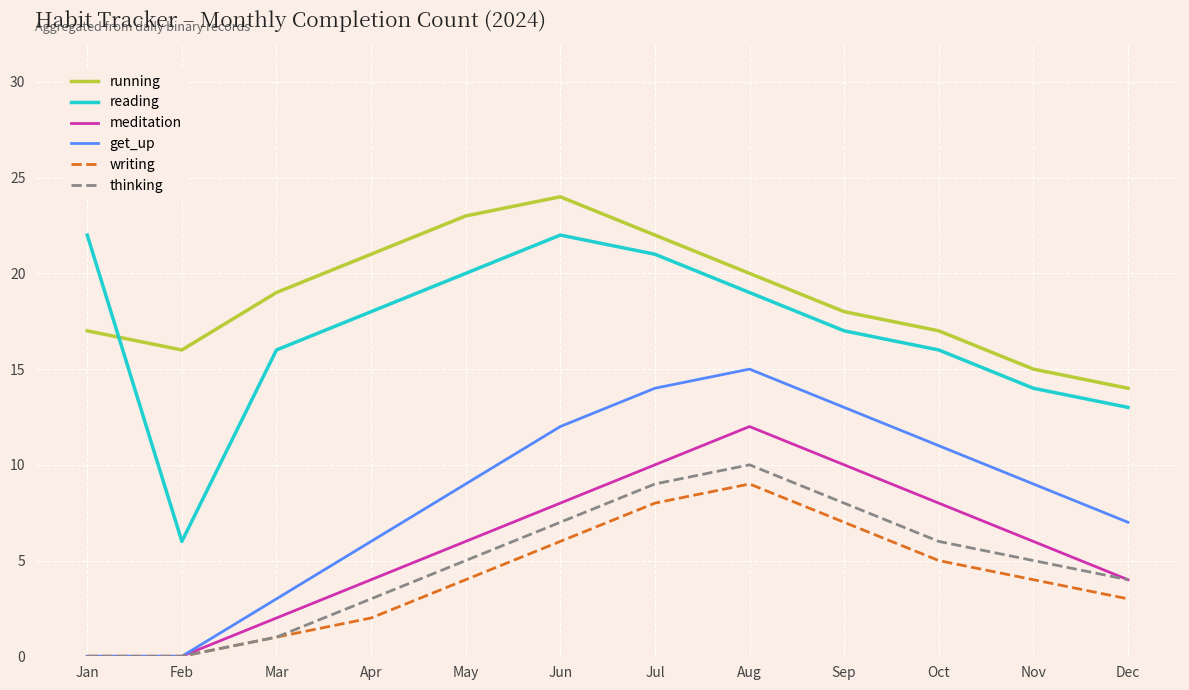

Read the running value at Nov.

15